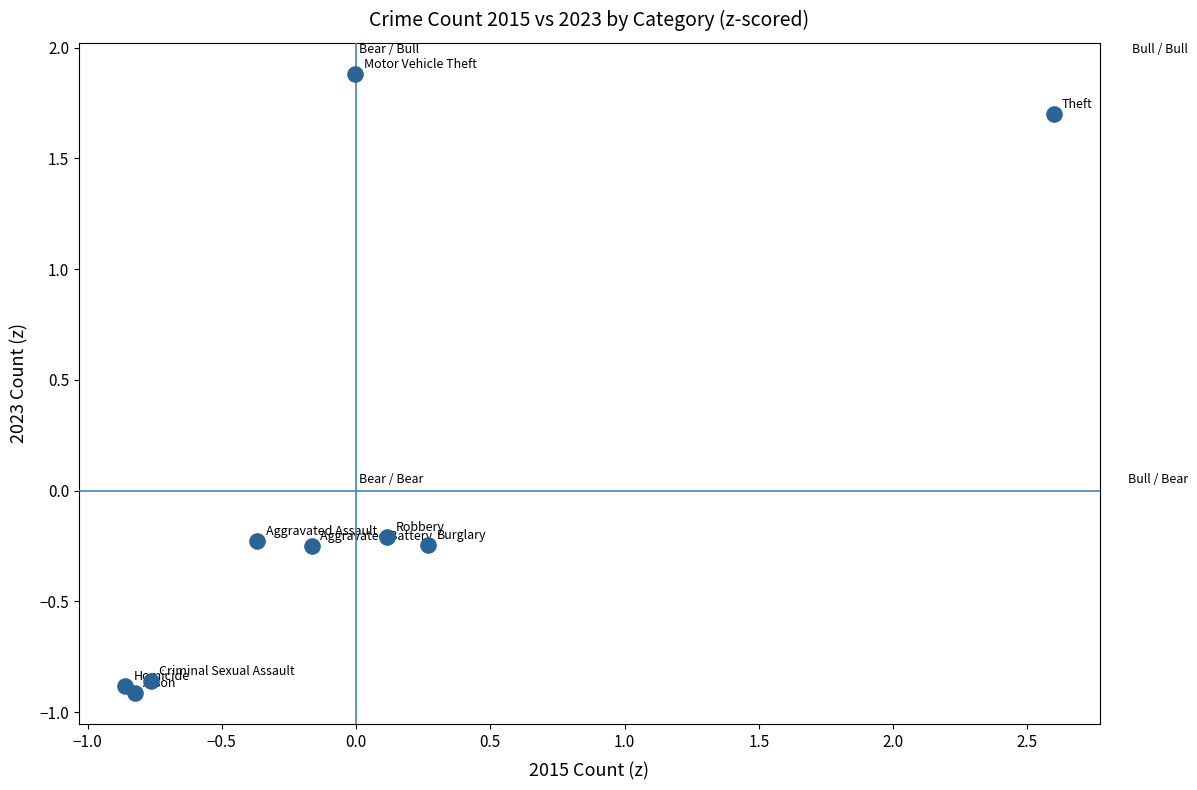

What is the range of X values (max minus min)?

3.5